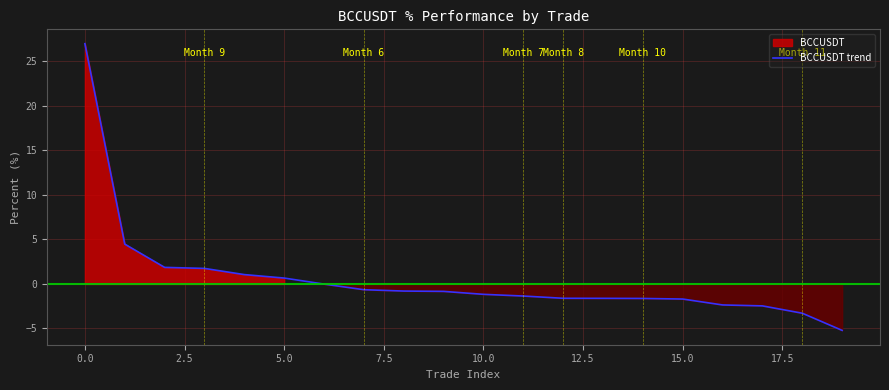

What is the smallest value displayed?

-5.2